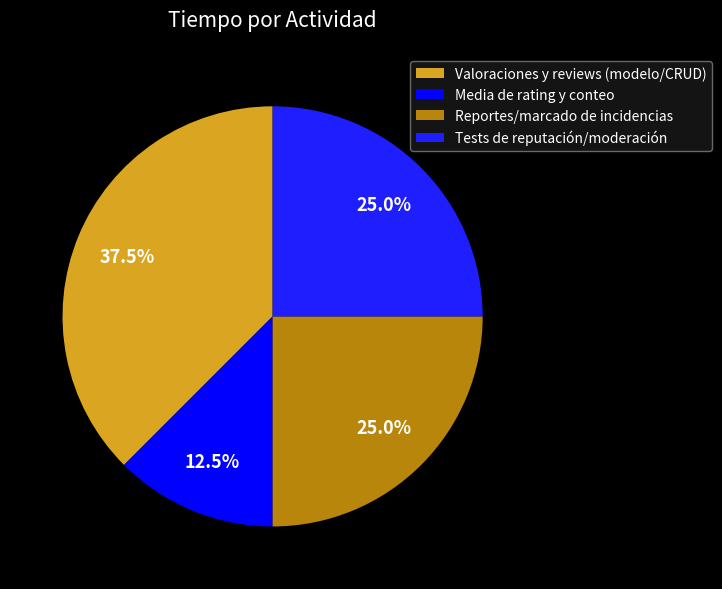

The Valoraciones y reviews (modelo/CRUD) slice represents 50% of the pie. True or false?

False